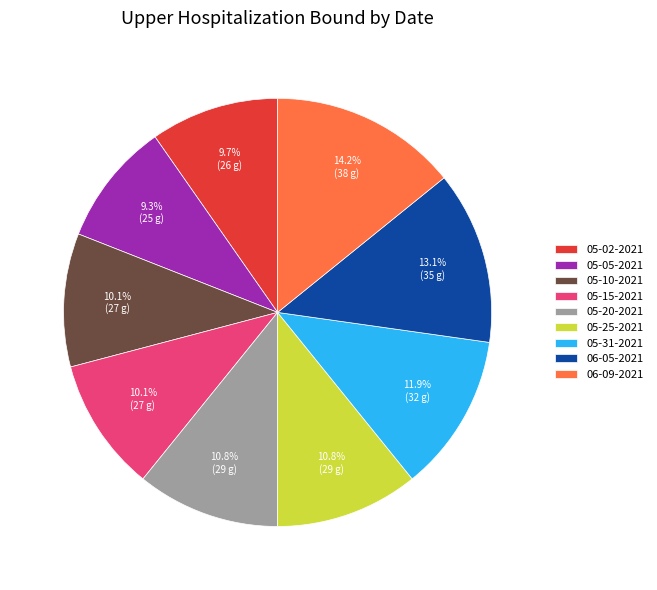

Does any single category account for the majority?

No